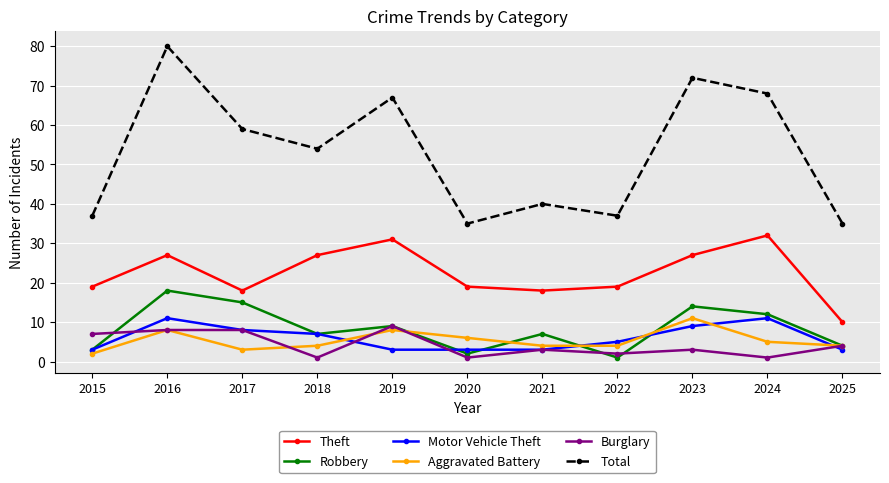

Which series has the widest spread of values?

Total